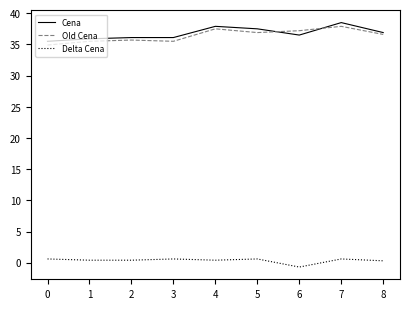

True or false: Cena and Delta Cena intersect in this chart.

False